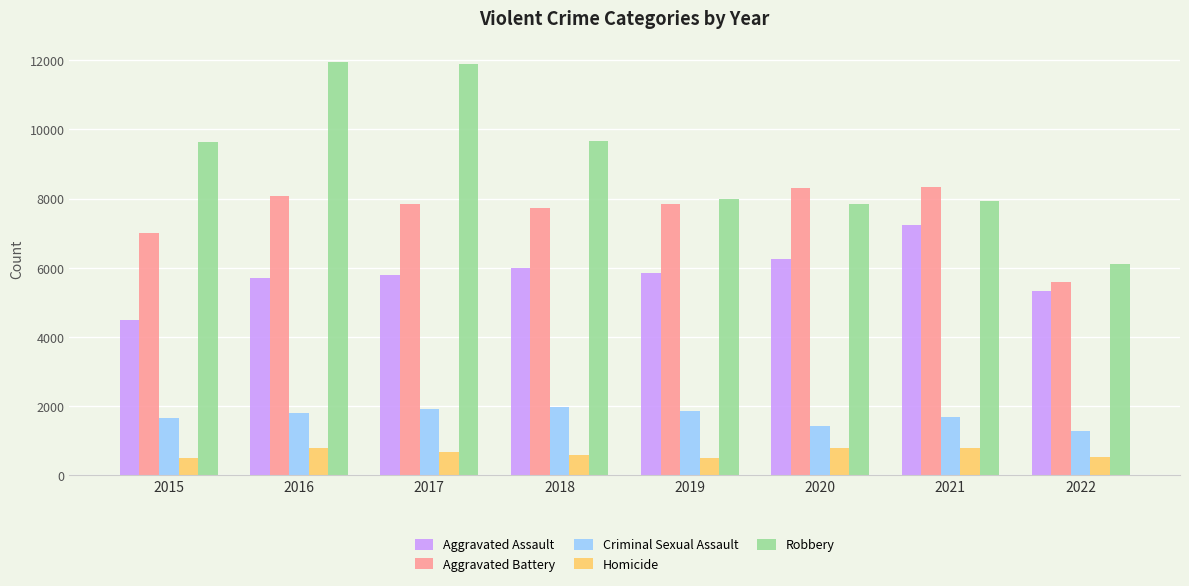

At 2015, list the series in order from largest to smallest.

Robbery, Aggravated Battery, Aggravated Assault, Criminal Sexual Assault, Homicide